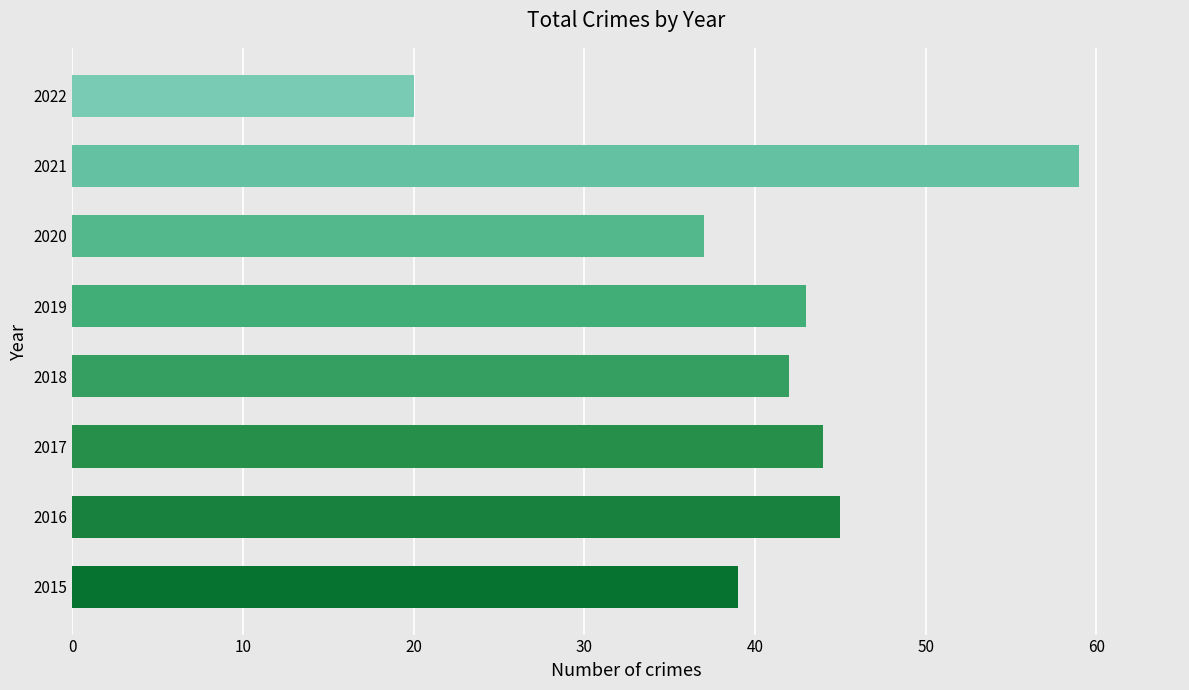

The value at 2015 is 18. True or false?

False